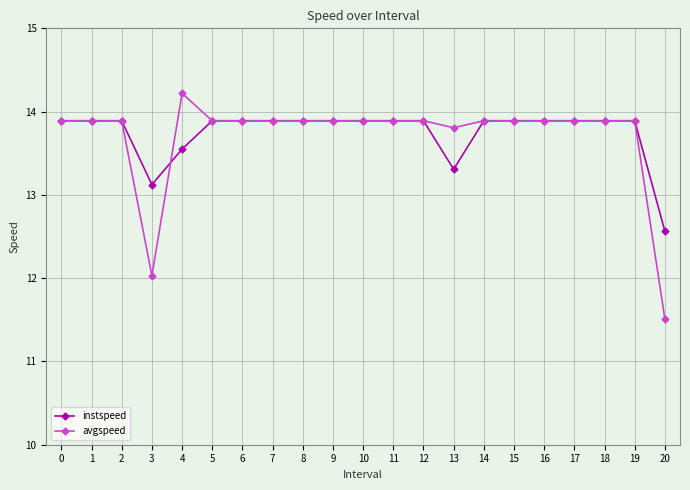

What is the sum of the avgspeed values at 15 and 2?

27.8